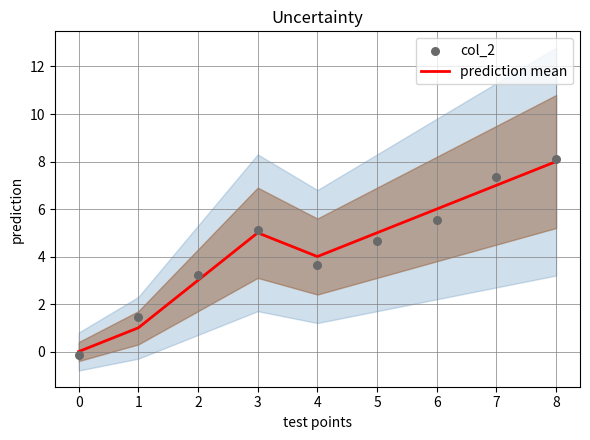

Which series reaches the minimum Y coordinate?

col_2